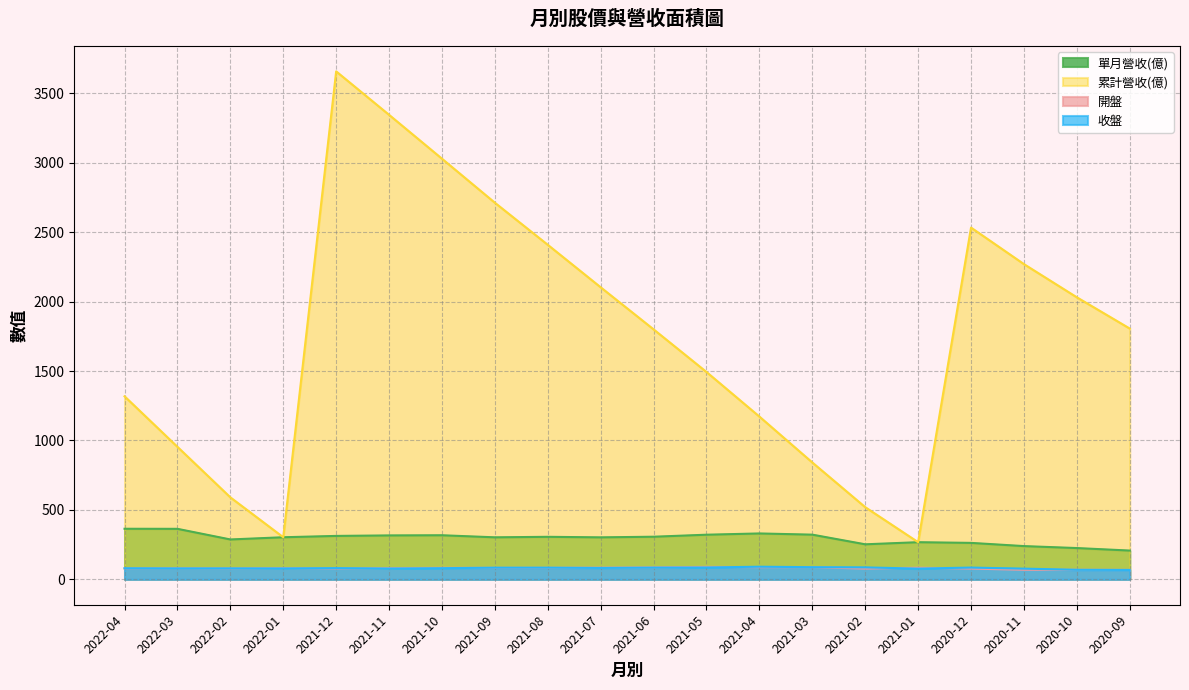

What position from the left is 2020-10?

19